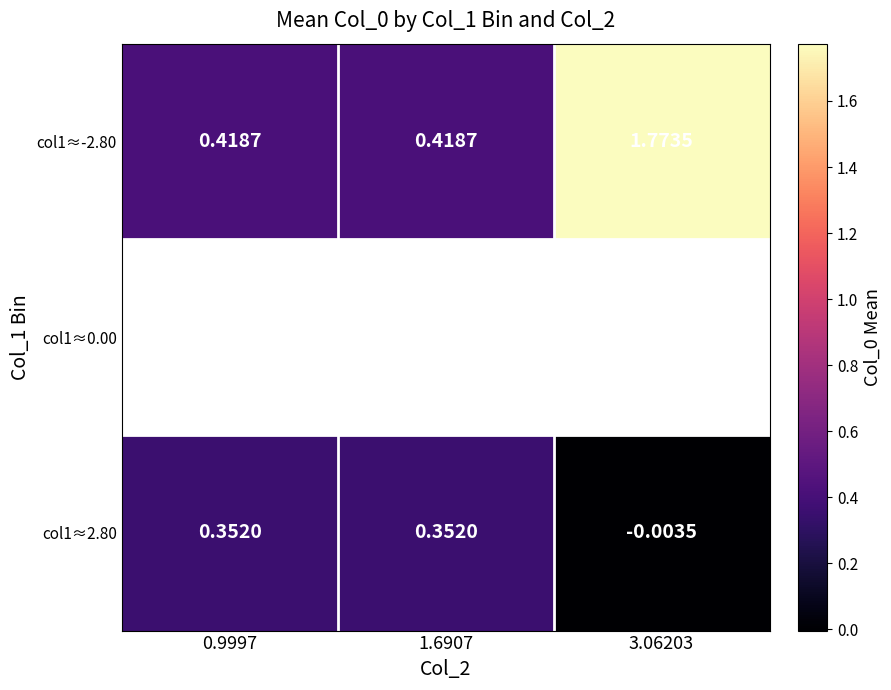

Which label corresponds to the smallest value in the chart?

3.06203